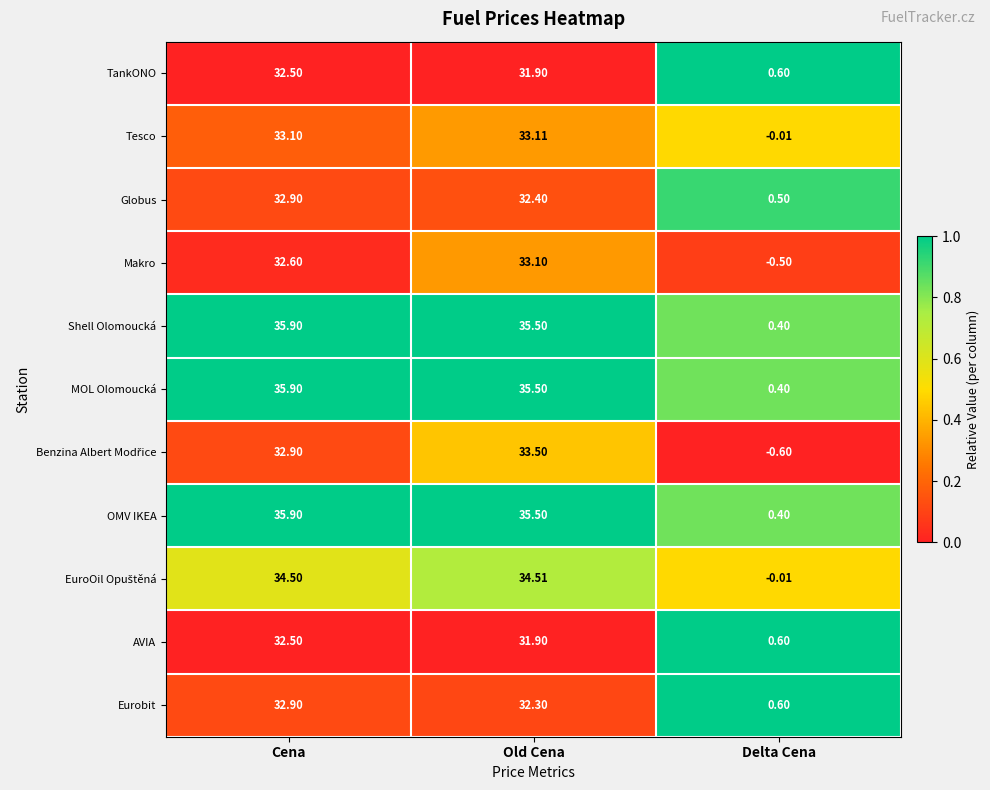

Where does the Tesco series first go above 33?

Cena